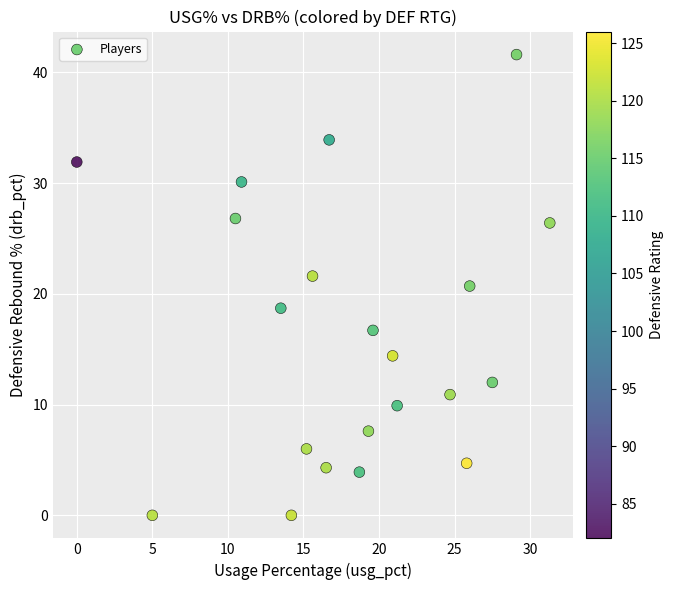

What Y value in the scatter plot is closest to 20?

20.7